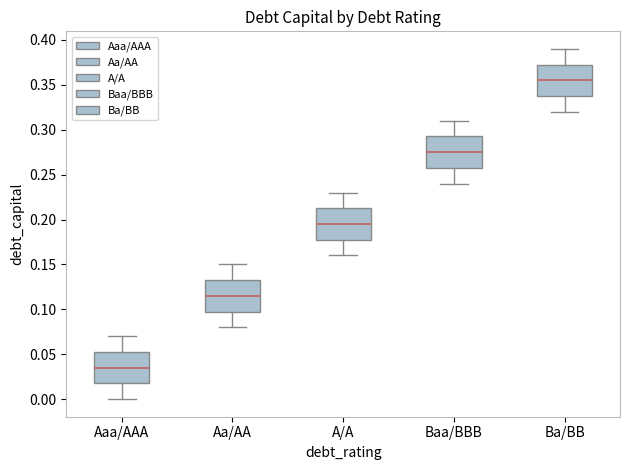

Reading left to right, transcribe this box plot: for each box, give where its median line is, the range the box spans, and where its two whiskers end, as read against the y-axis. The values are not printed on the chart, so give them approximately, as read against the axis.

Aaa/AAA: median 0.035, box 0.020 to 0.055, whiskers 0.000 to 0.070
Aa/AA: median 0.115, box 0.100 to 0.135, whiskers 0.080 to 0.150
A/A: median 0.195, box 0.180 to 0.215, whiskers 0.160 to 0.230
Baa/BBB: median 0.275, box 0.260 to 0.295, whiskers 0.240 to 0.310
Ba/BB: median 0.355, box 0.340 to 0.375, whiskers 0.320 to 0.390